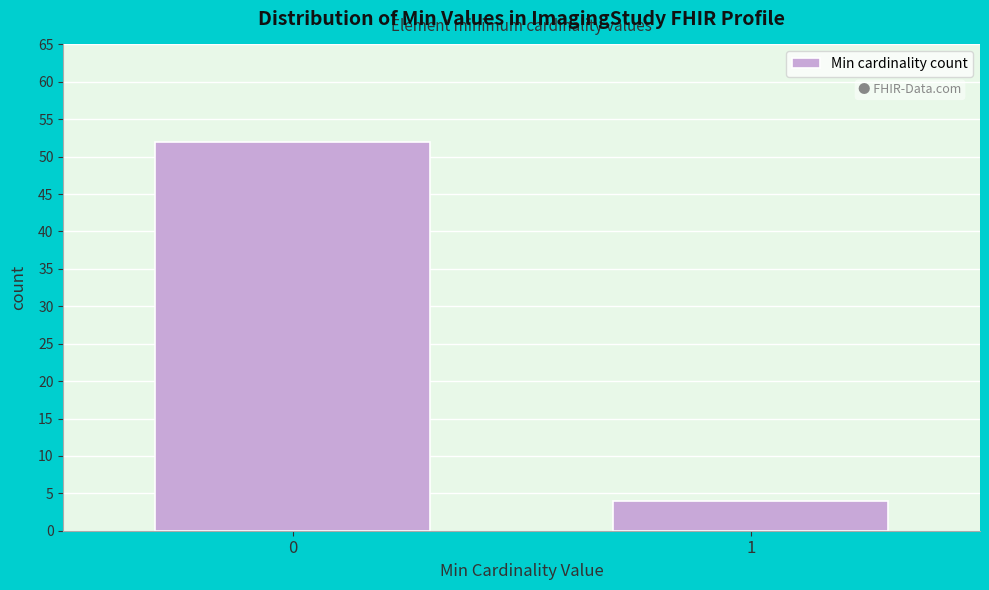

Reading left to right, what are all the values shown in this chart?

0=52	1=4